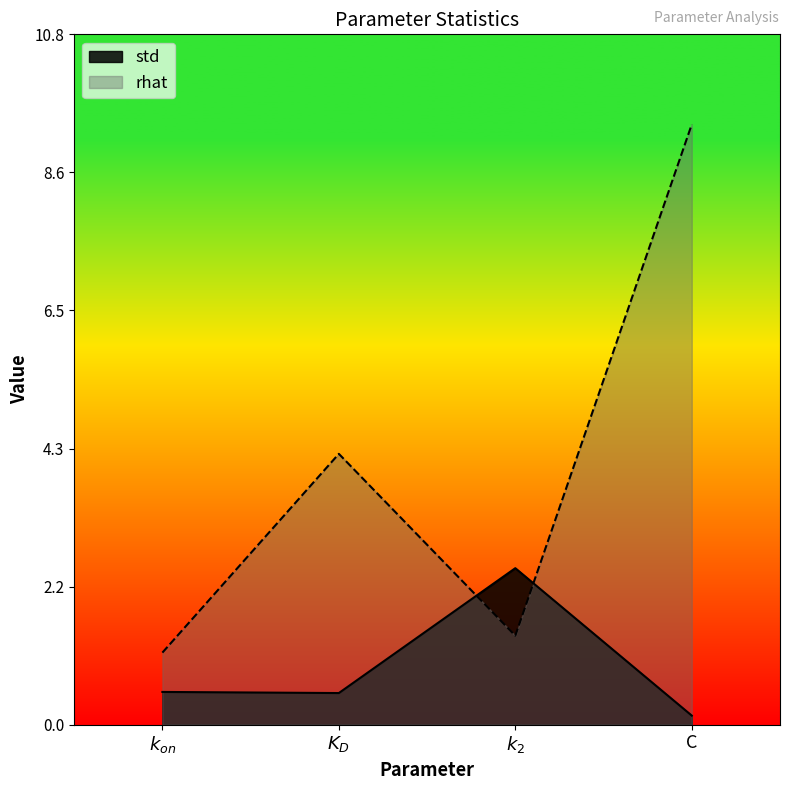

Which series changed the most between $k_{on}$ and C?

rhat